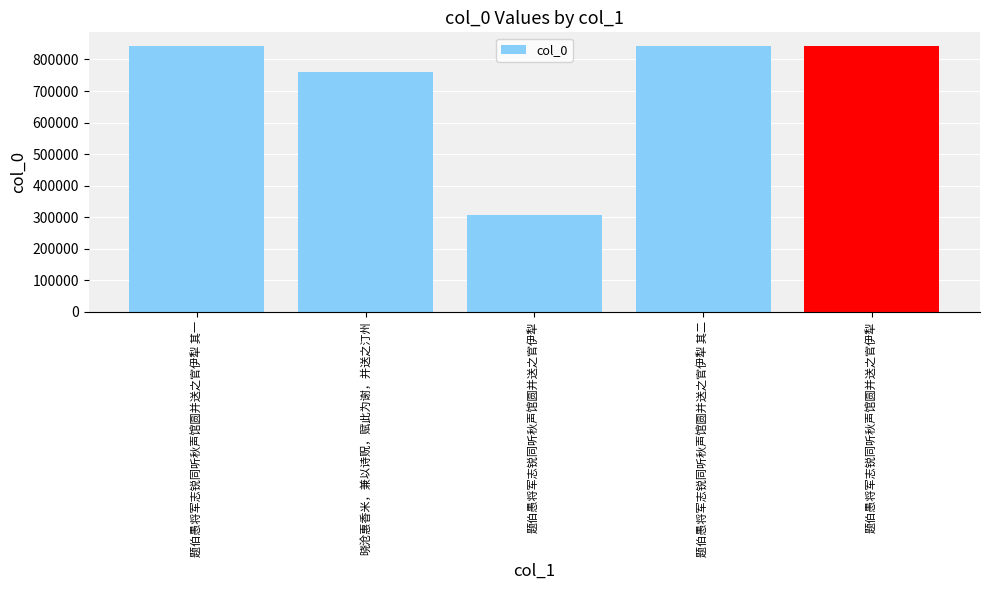

Does the chart contain any negative values?

No